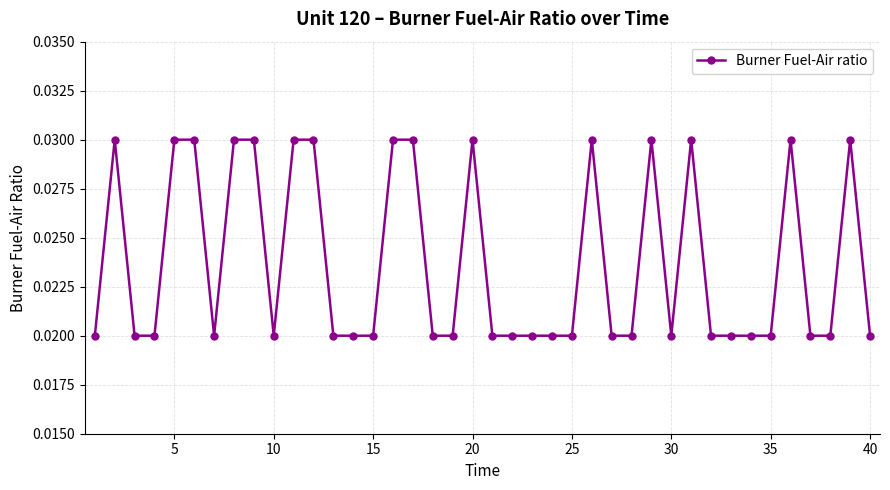

True or false: there are more than 1 points higher than both neighbors.

True